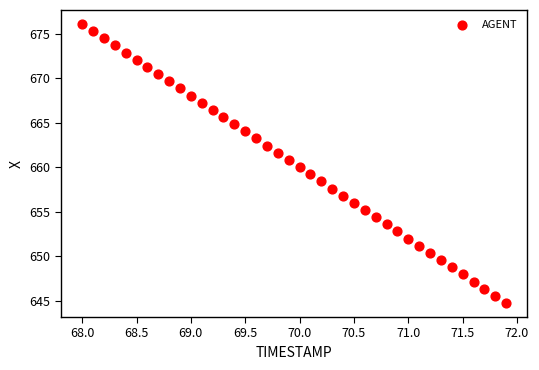

What is the range of X values (max minus min)?

3.9